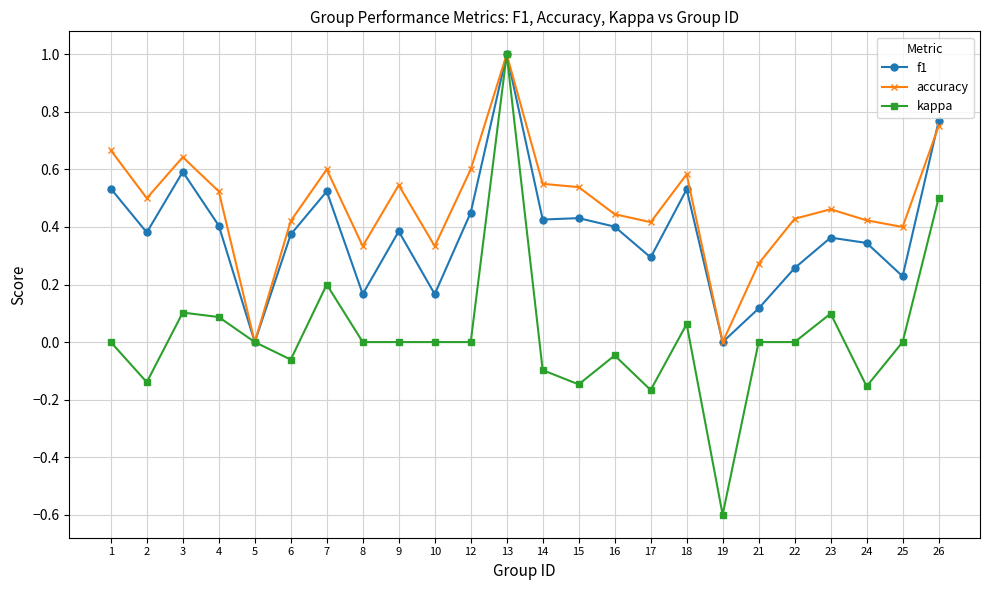

Is it true that kappa equals -0.8 at 9?

False